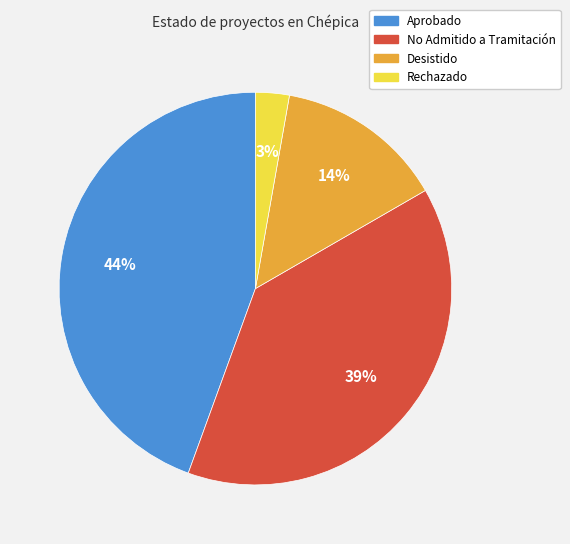

To the nearest percent, what is the average slice percentage?

25%